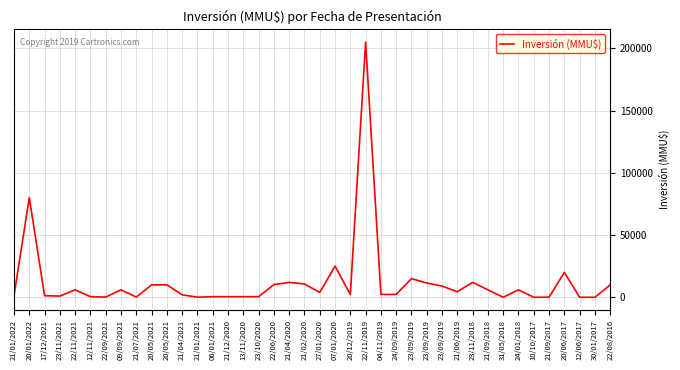

How many lines are shown in the chart?

1